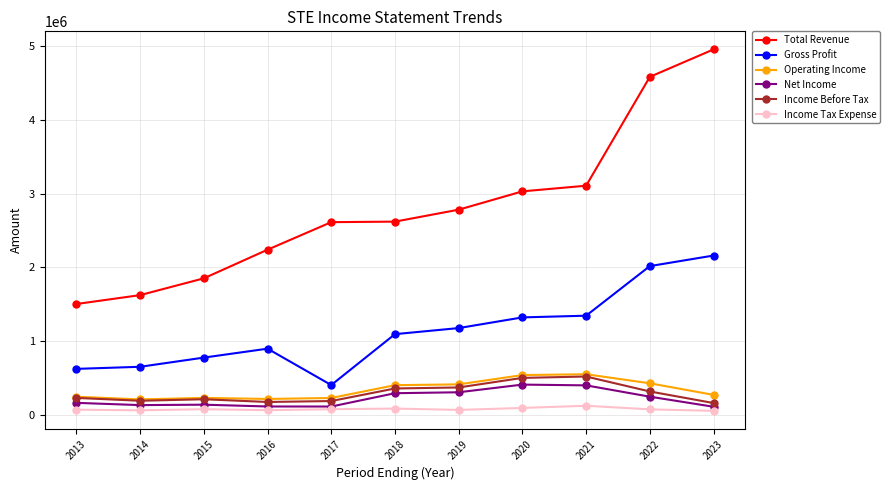

Where is the first local maximum for Gross Profit?

2016